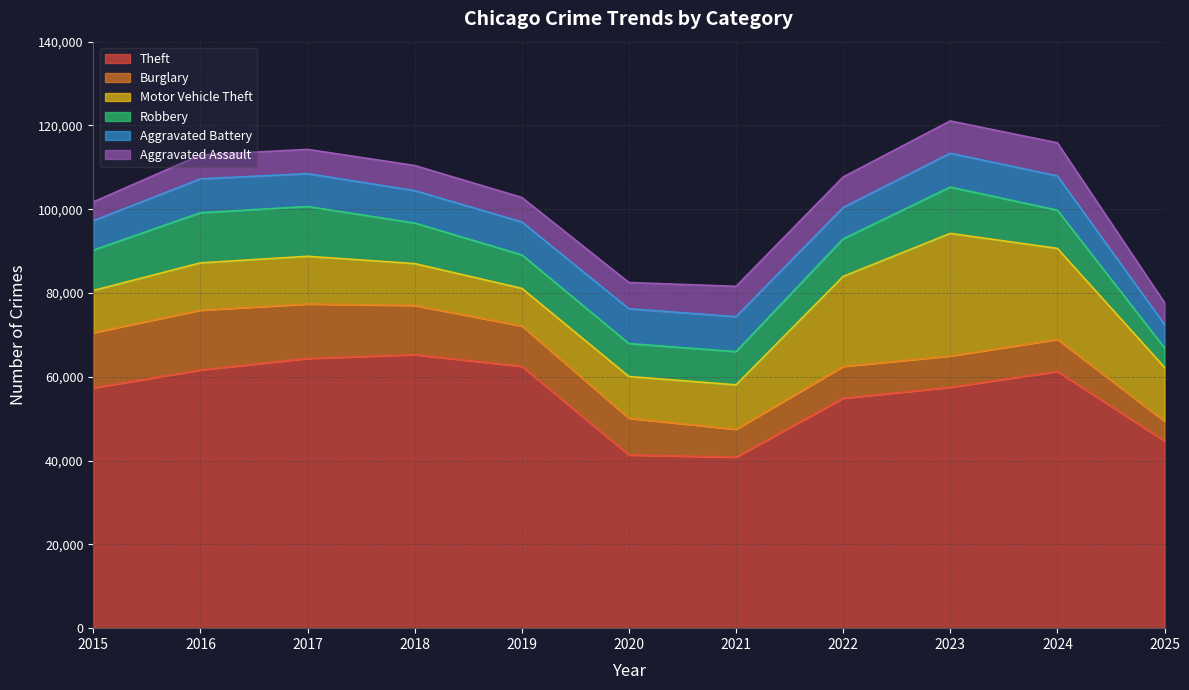

What is the sum of all Robbery values?

100714